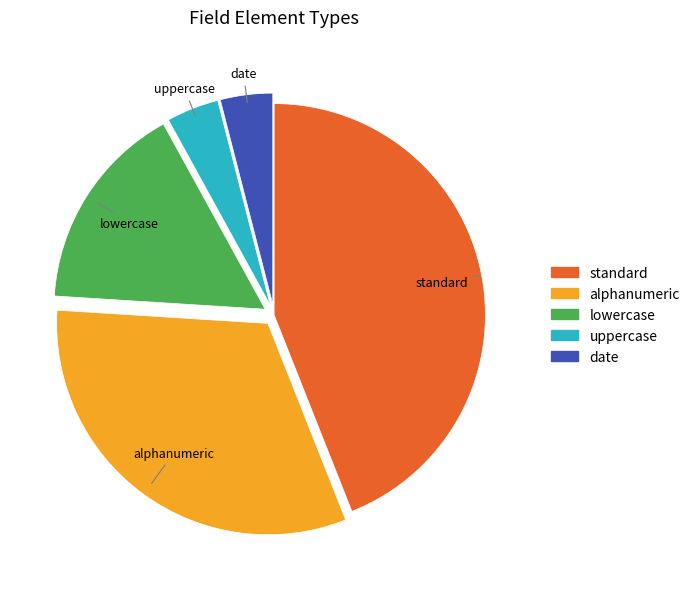

Which has a higher value, alphanumeric or date?

alphanumeric